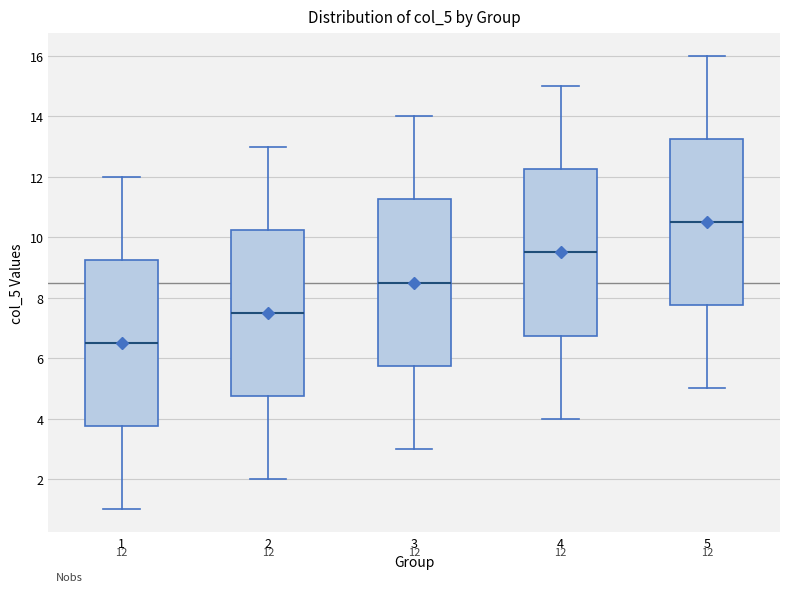

Which box's median line is the lowest?

1